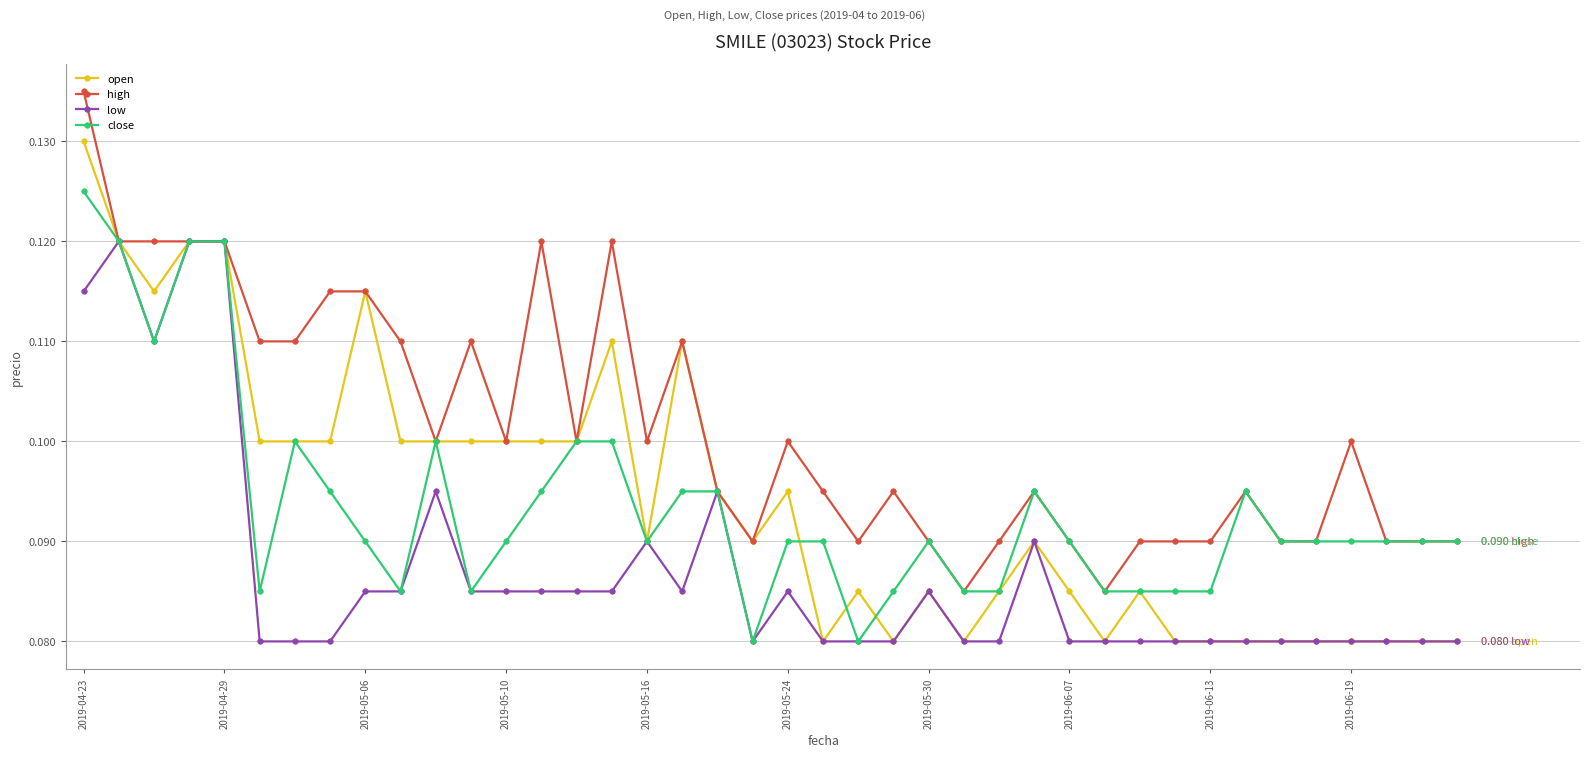

What are all the series names shown in the legend?

open, high, low, close